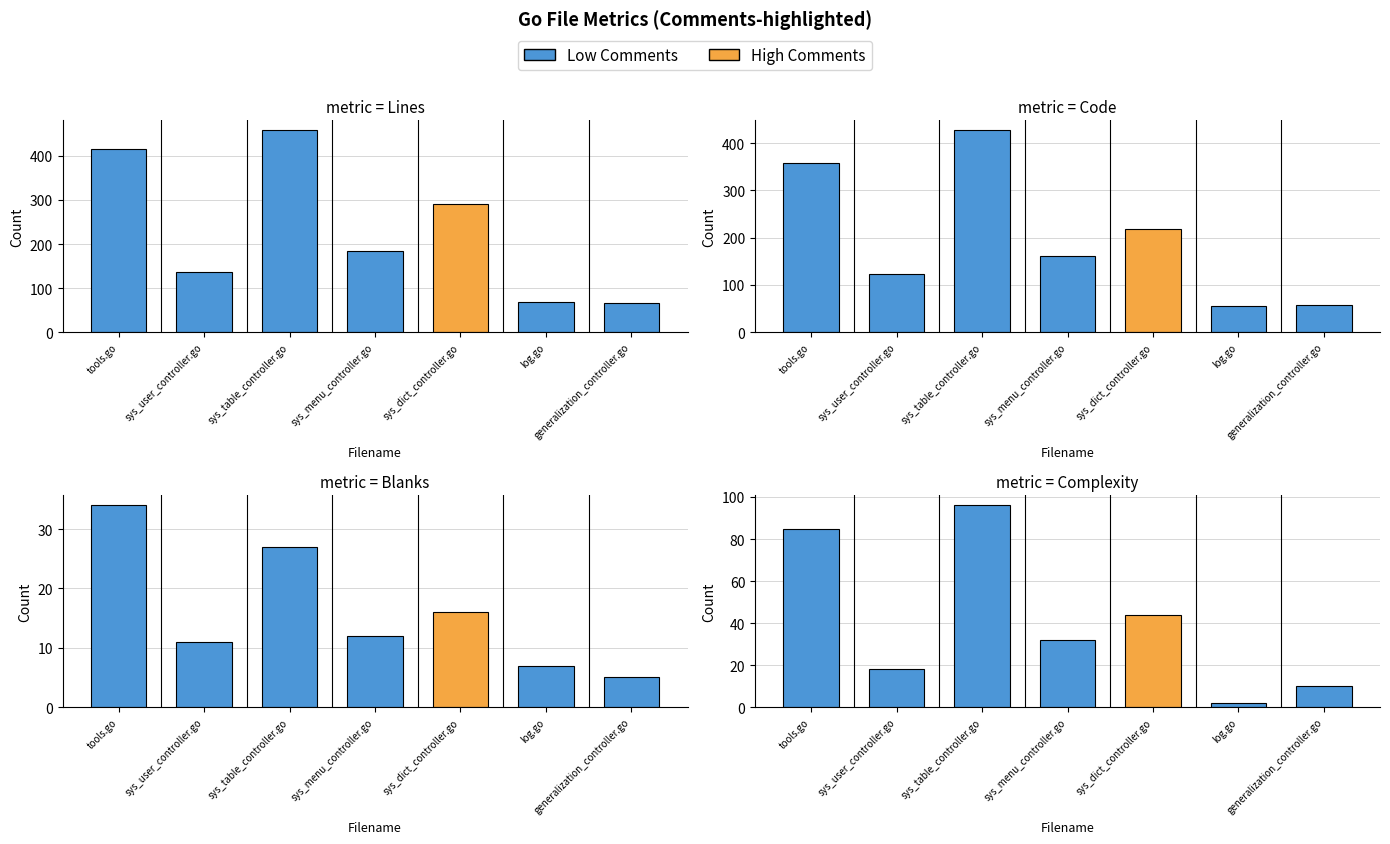

Where does the Code series first go above 161?

tools.go